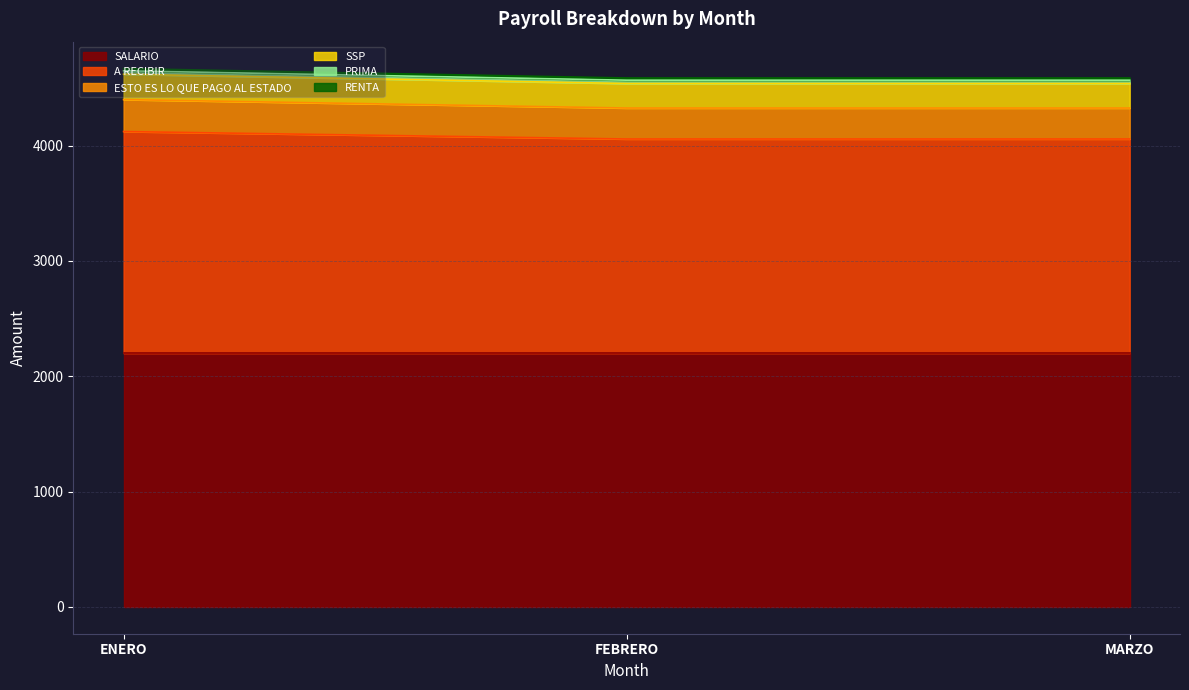

True or false: SALARIO has a value of 2200.0 at FEBRERO.

True